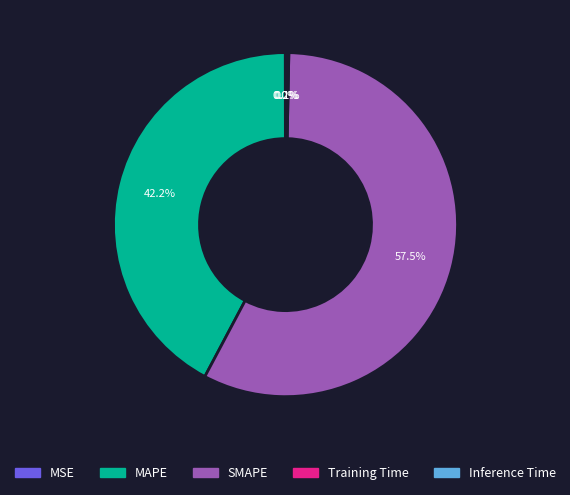

Does SMAPE represent more than half of the total?

Yes